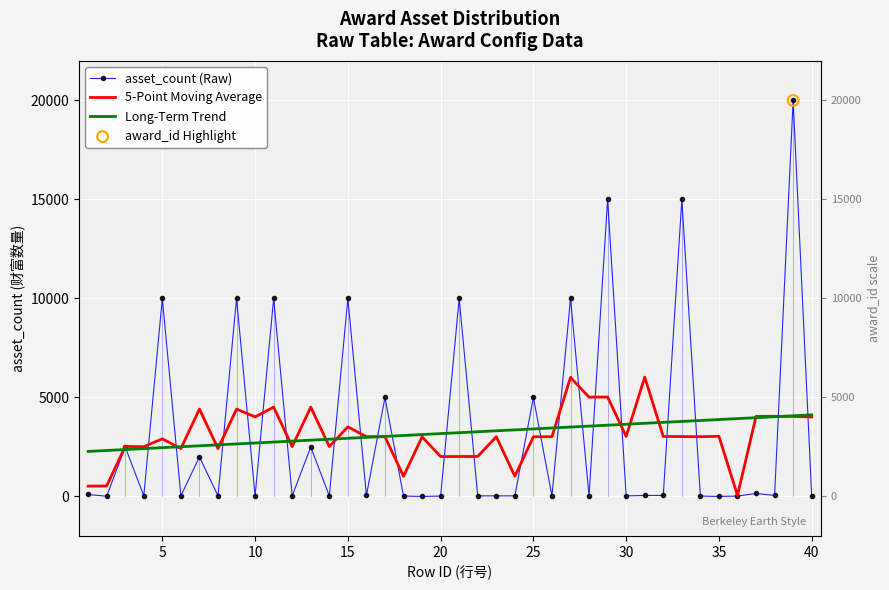

At how many categories does at least one series exceed 17280?

1